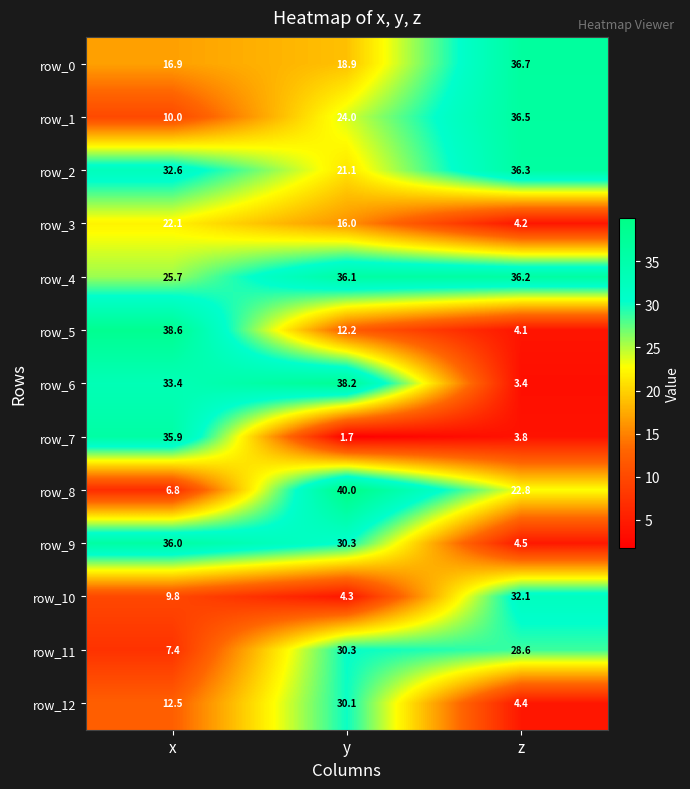

How many values in the row_12 series exceed 12?

2